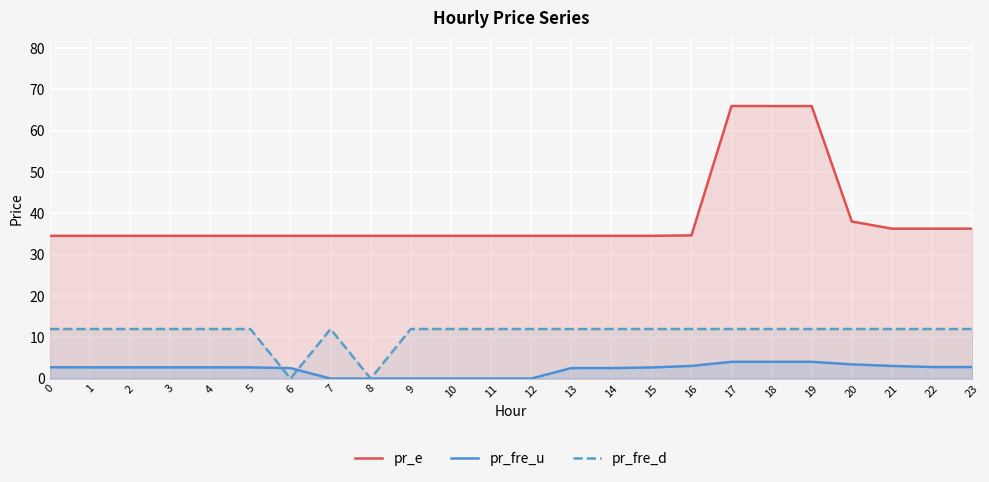

Is it true that pr_e equals 23.9 at 16?

False